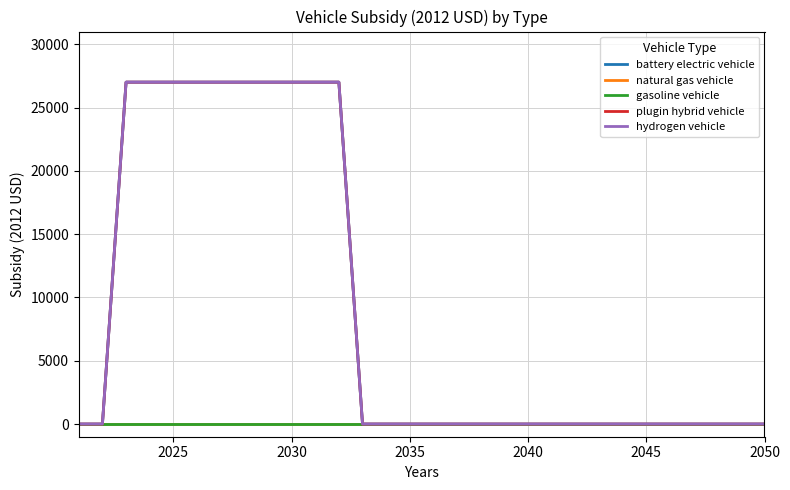

What is the sum of all hydrogen vehicle values?

270040